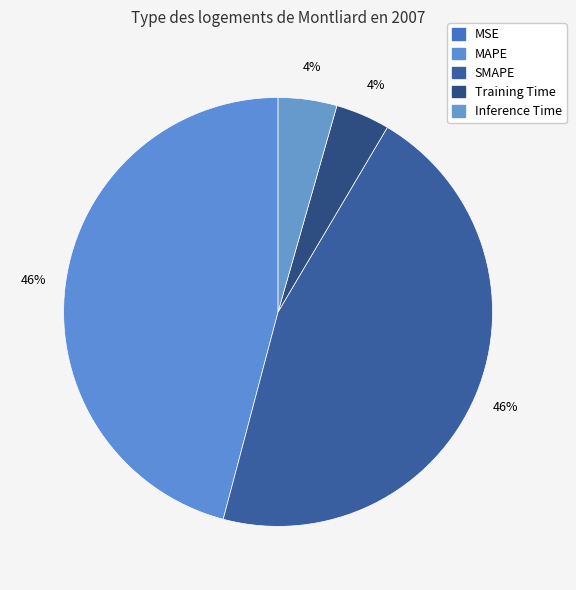

What percentage is the Training Time slice, to the nearest percent?

4%